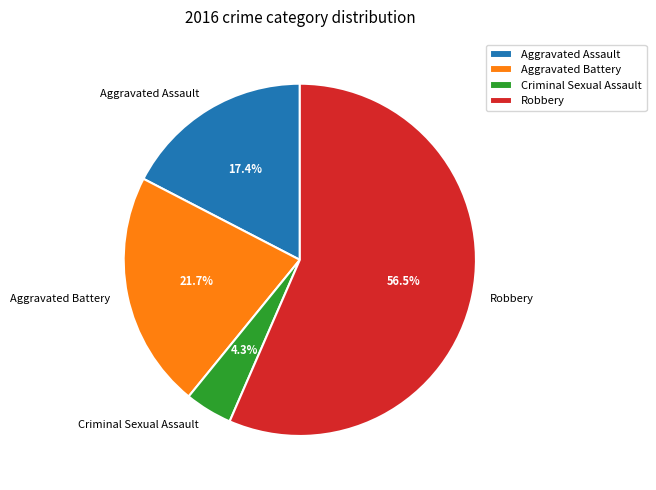

Is there a majority slice in this chart?

Yes